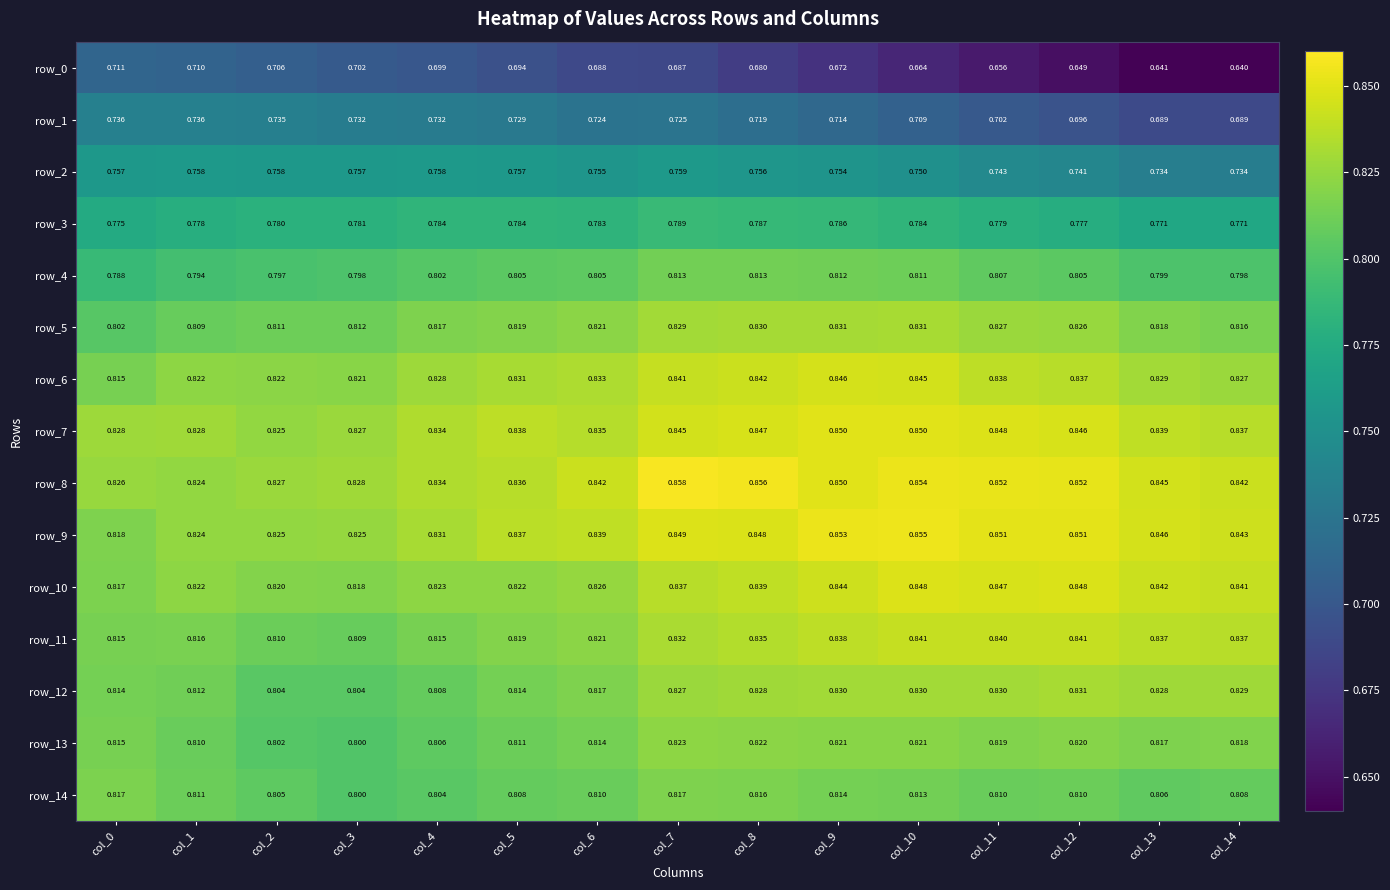

Which series changed the most between col_2 and col_11?

row_0